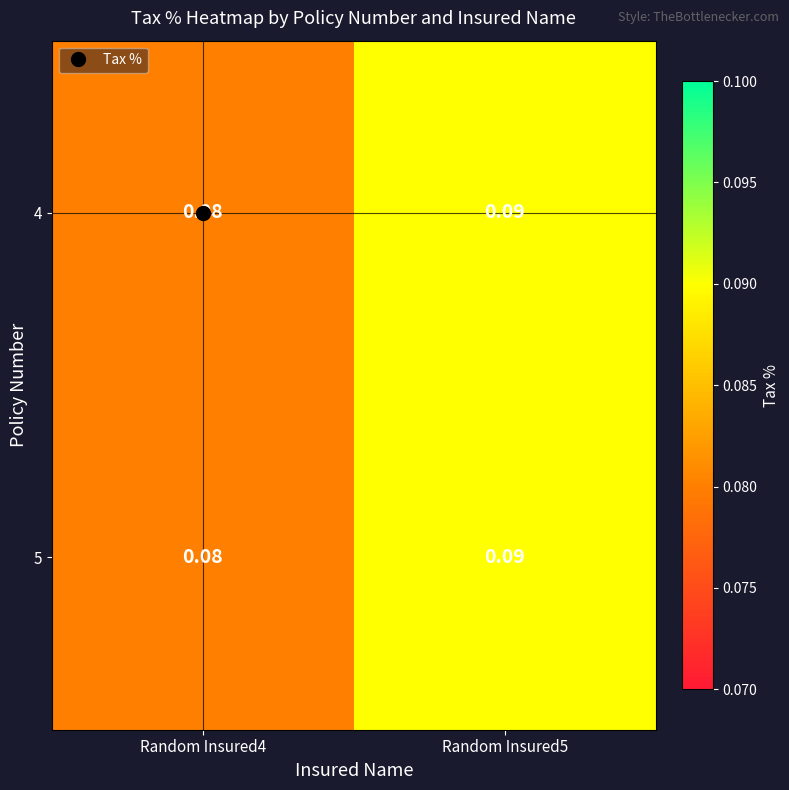

How many distinct data groups are displayed?

2